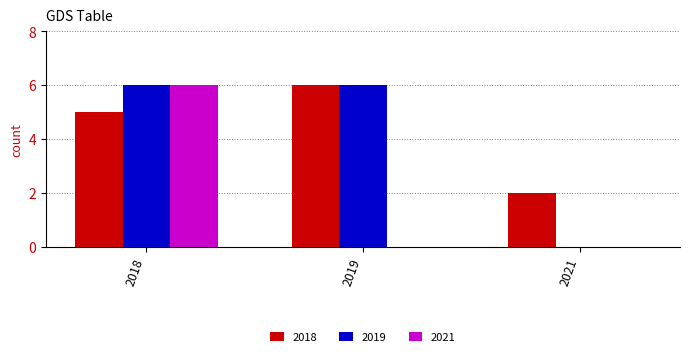

True or false: 2021 has a value of 0 at 2019.

True